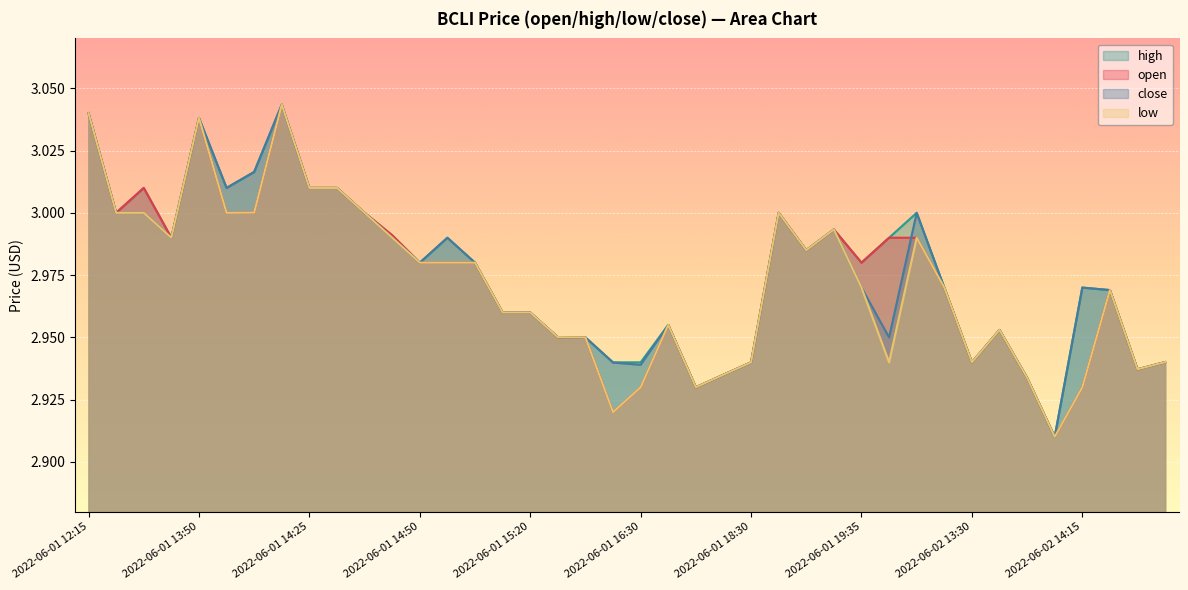

How many categories are shown in the chart?

40